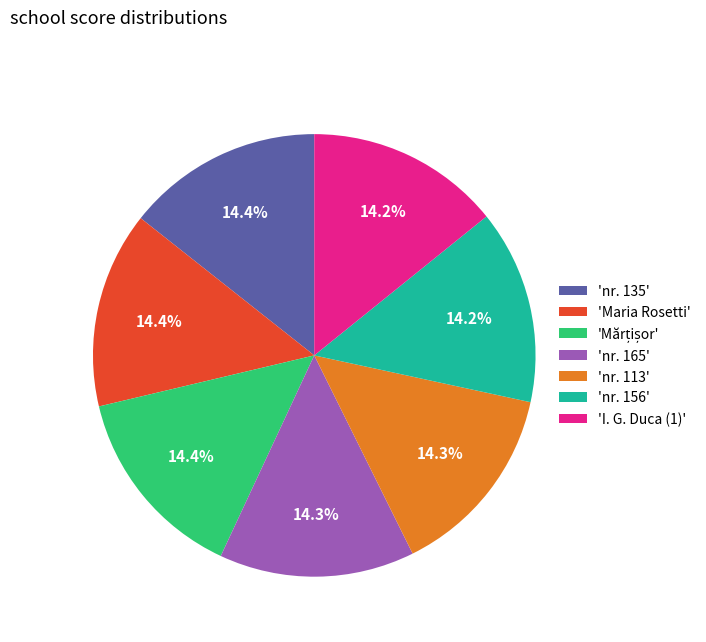

Is there any slice that represents more than half of the pie?

No